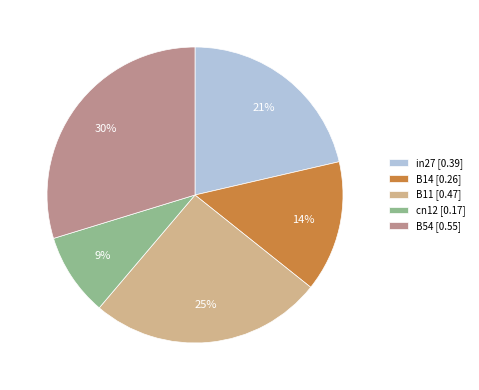

Do cn12 [0.17] and B14 [0.26] together represent more than half of the pie?

No